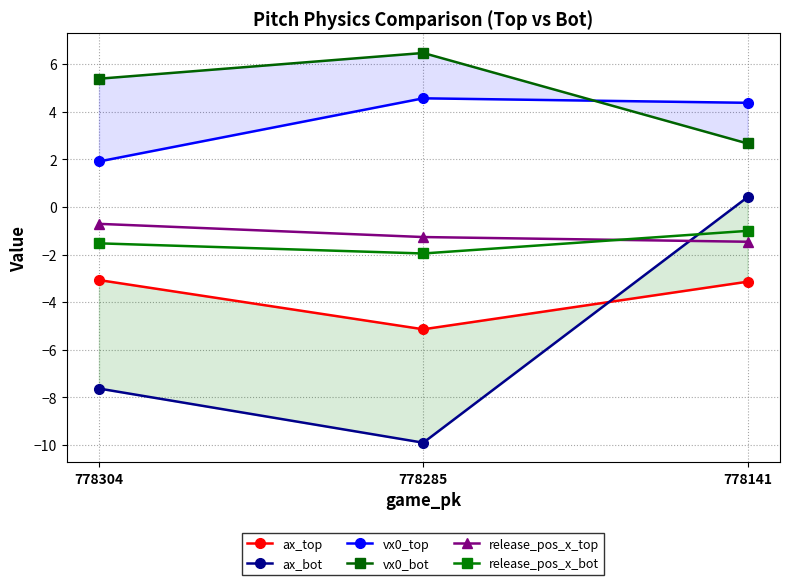

What is the total value across all series at 778304?

-5.7